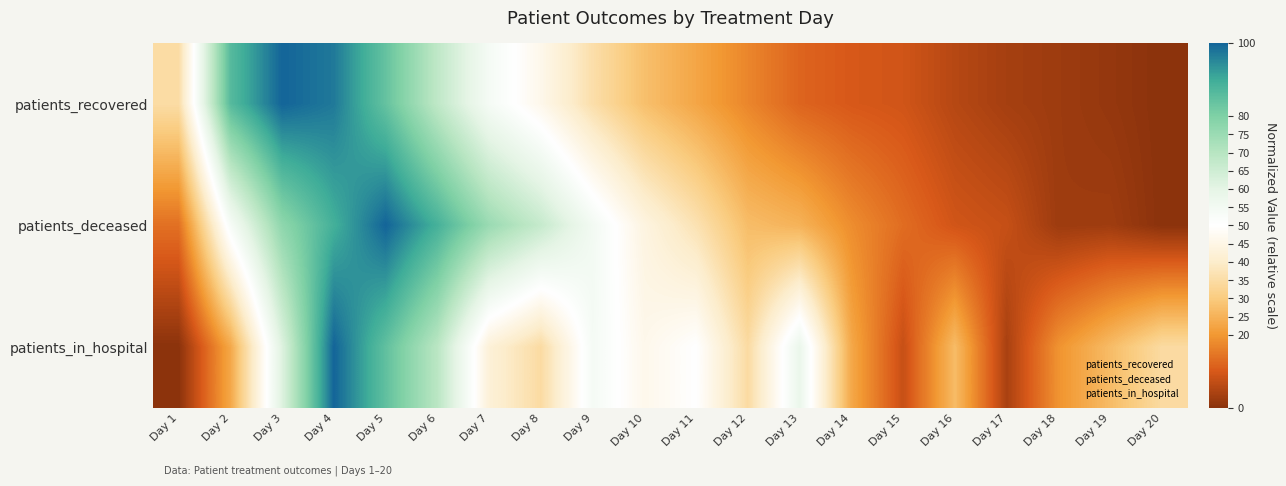

Rank the series at Day 13 from highest to lowest value.

patients_in_hospital, patients_deceased, patients_recovered